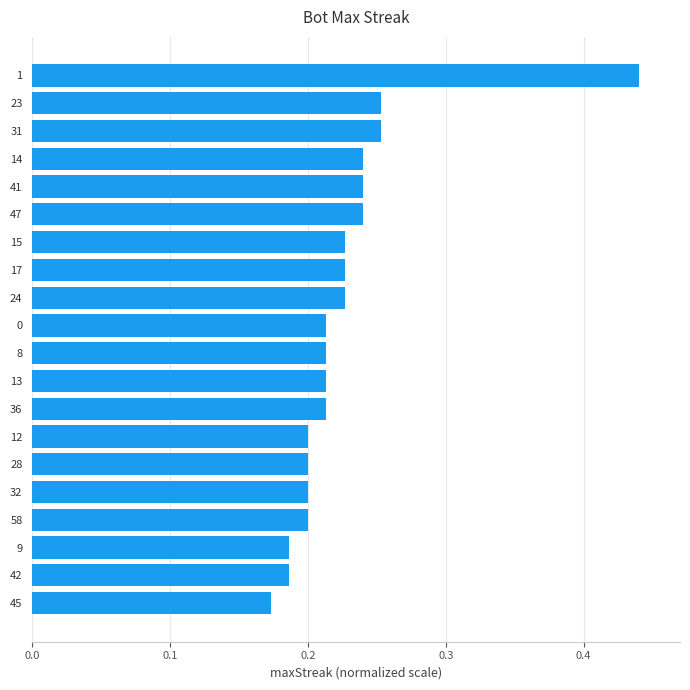

The chart shows a value of 0.3 at 13. True or false?

False